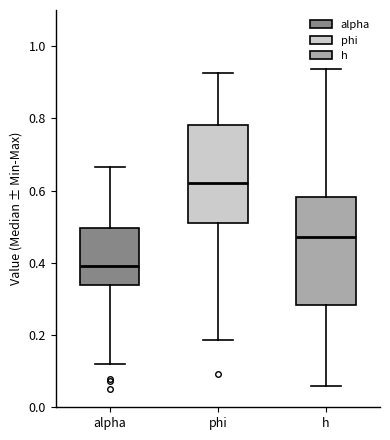

Reading left to right, read every box against the y-axis: the position of its median line, the range the box covers, and the ends of its whiskers. The values are not printed on the chart, so give them approximately, as read against the axis.

alpha: median 0.40, box 0.34 to 0.50, whiskers 0.12 to 0.66
phi: median 0.62, box 0.50 to 0.78, whiskers 0.18 to 0.92
h: median 0.48, box 0.28 to 0.58, whiskers 0.06 to 0.94